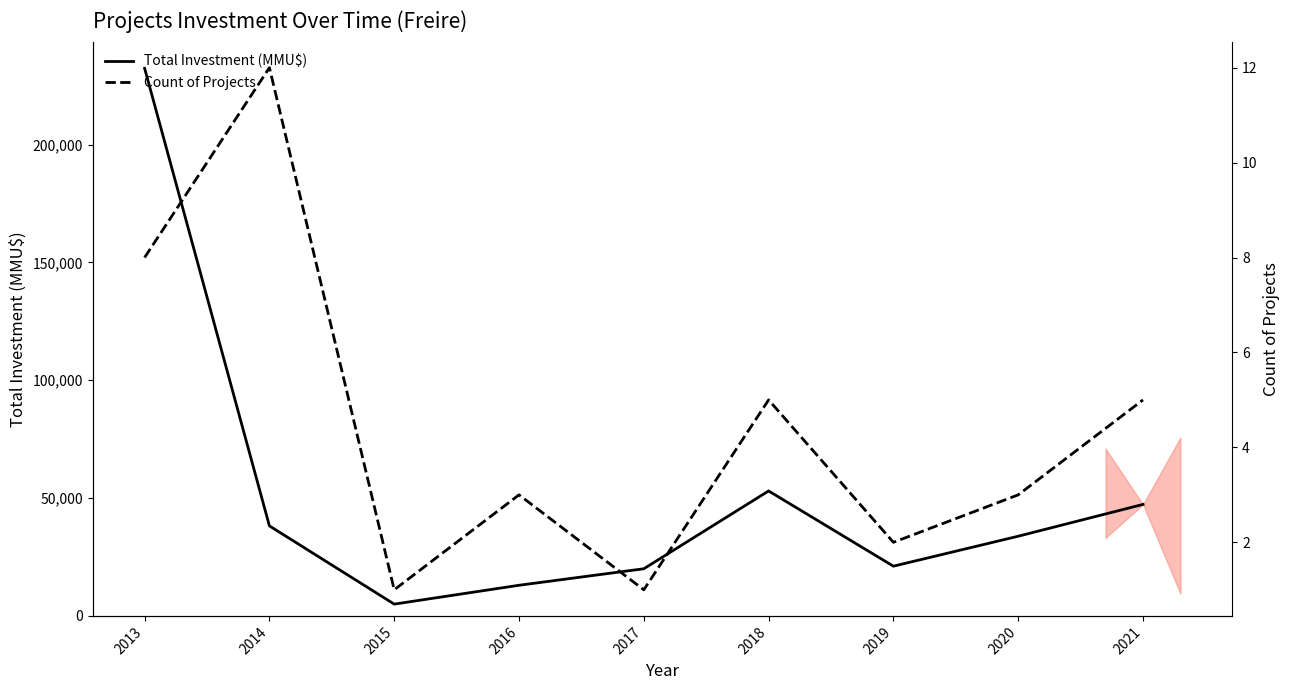

How many interior local valleys does the Count of Projects series have?

3